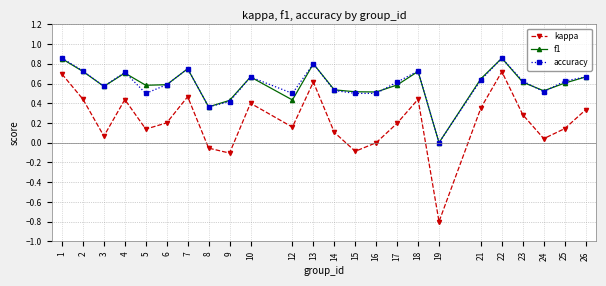

Which series has the largest range (max minus min)?

kappa